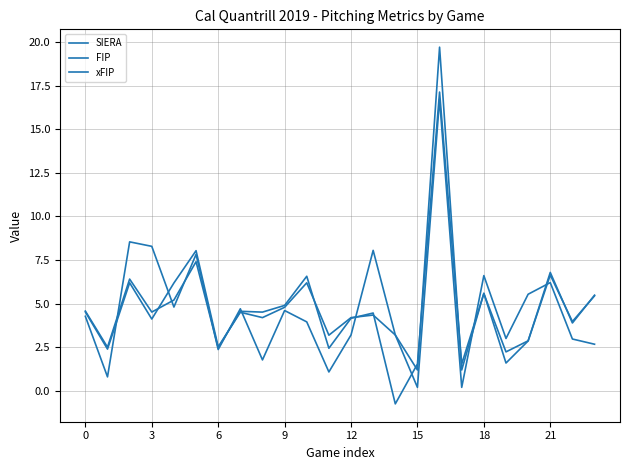

How many lines are shown in the chart?

3